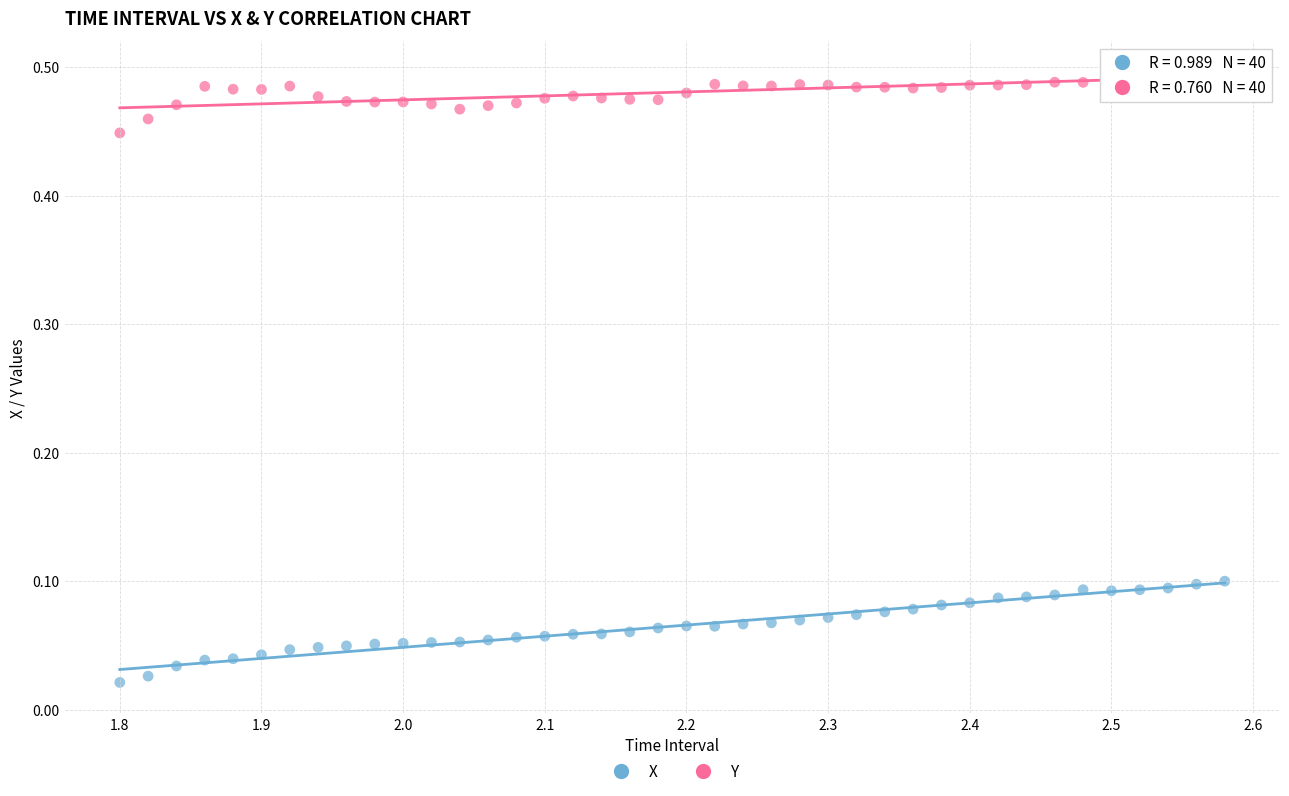

Which series contains the lowest Y value?

X